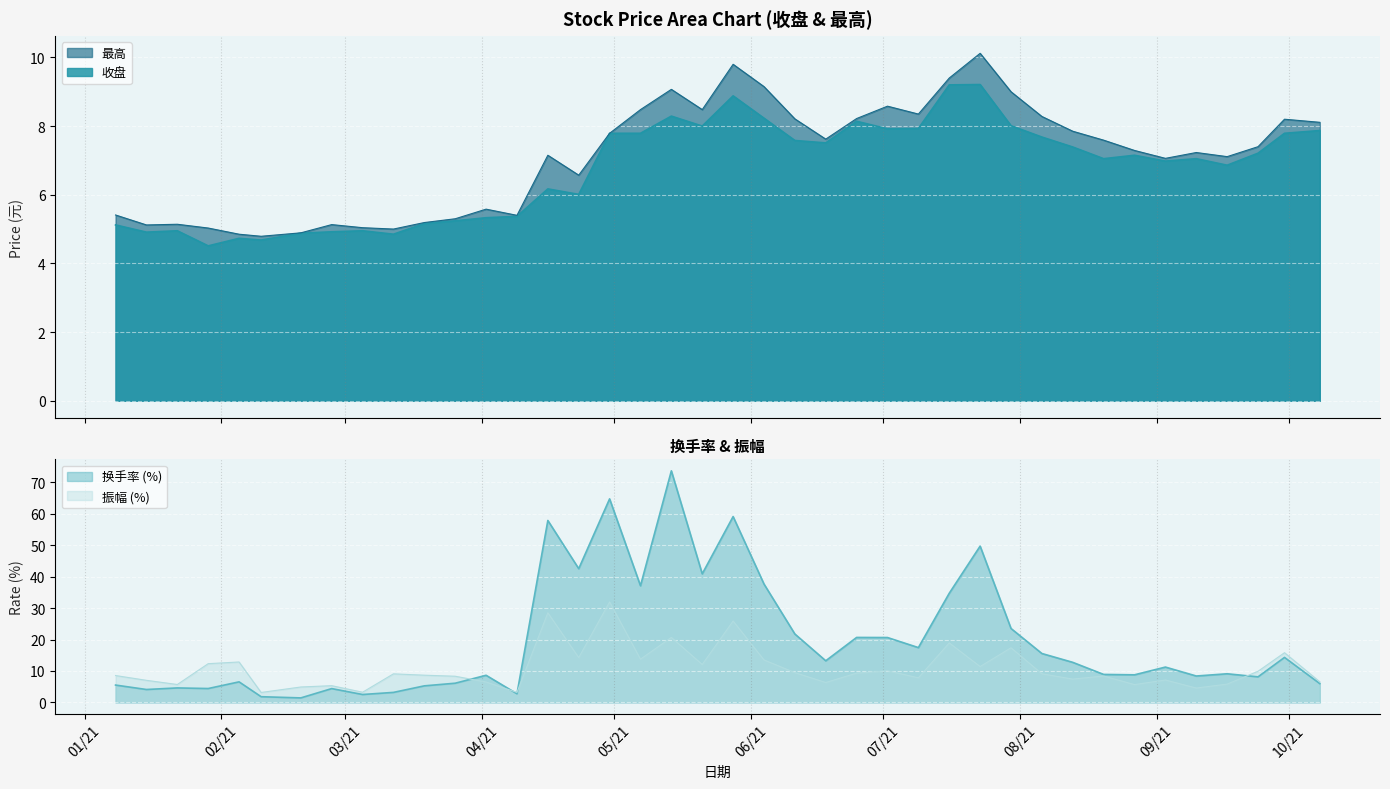

At how many categories does at least one series exceed 29?

10